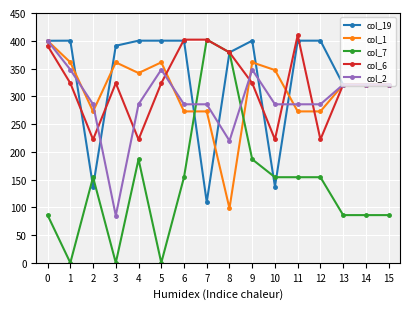

The value of col_1 at 11 is 107.4. True or false?

False